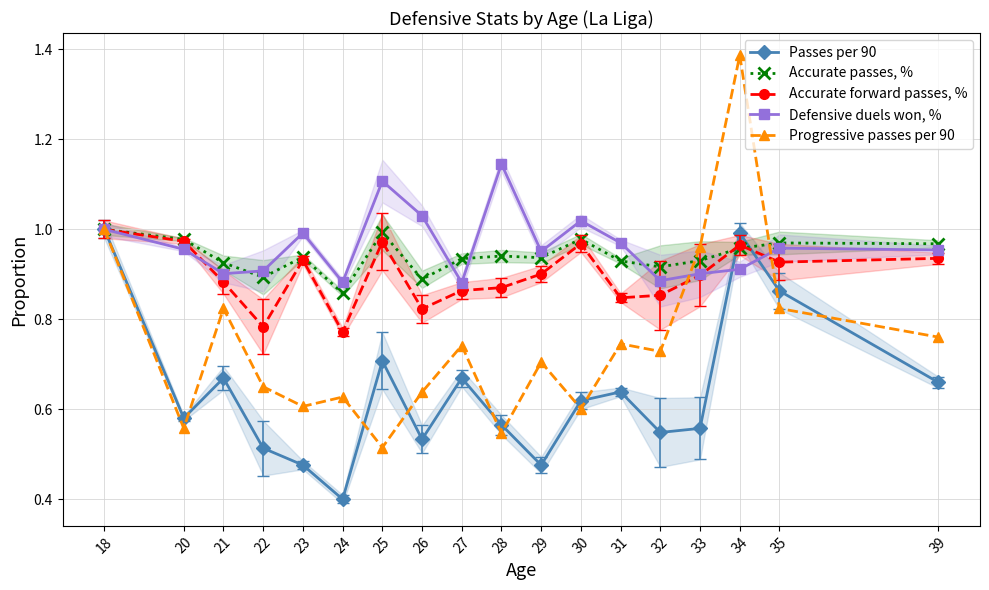

How many Accurate forward passes, % values are between 0 and 1?

18